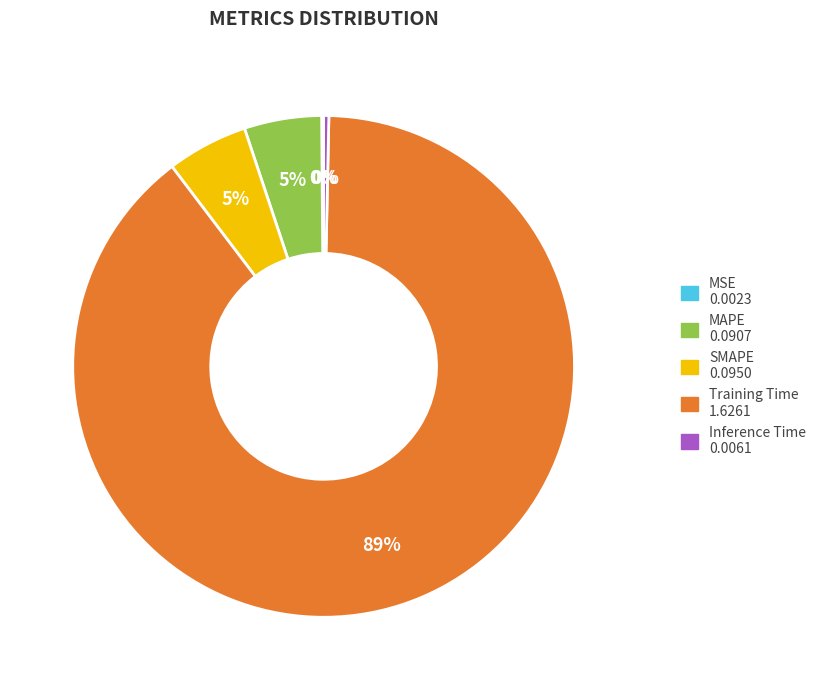

Which slice is the largest?

Training Time